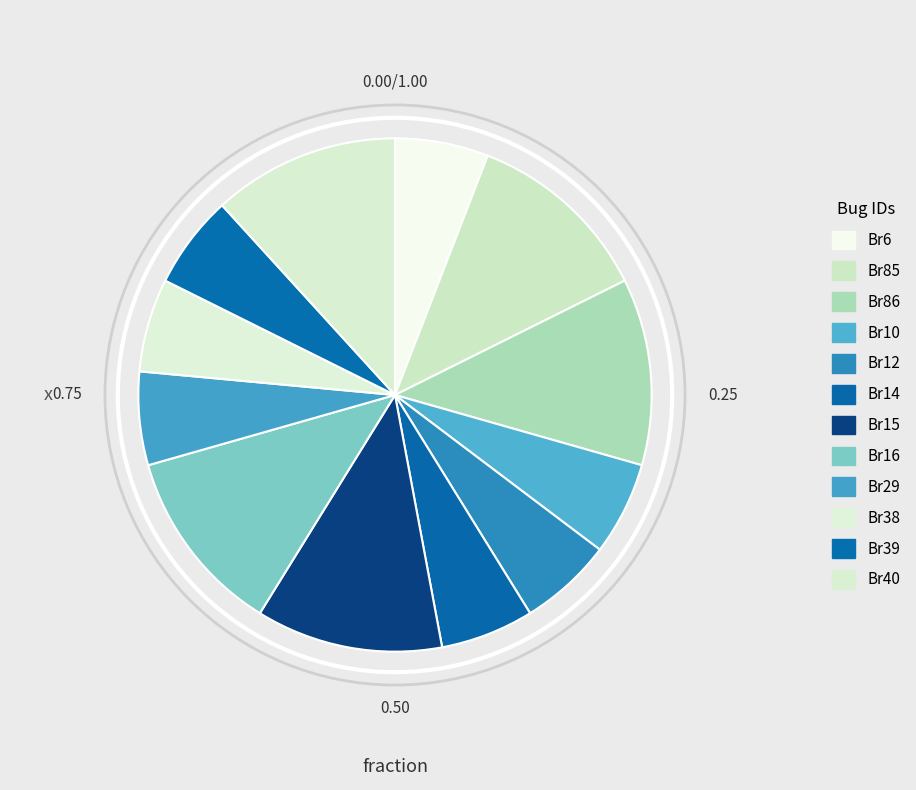

What percentage do Br12 and Br38 together represent?

11.8%